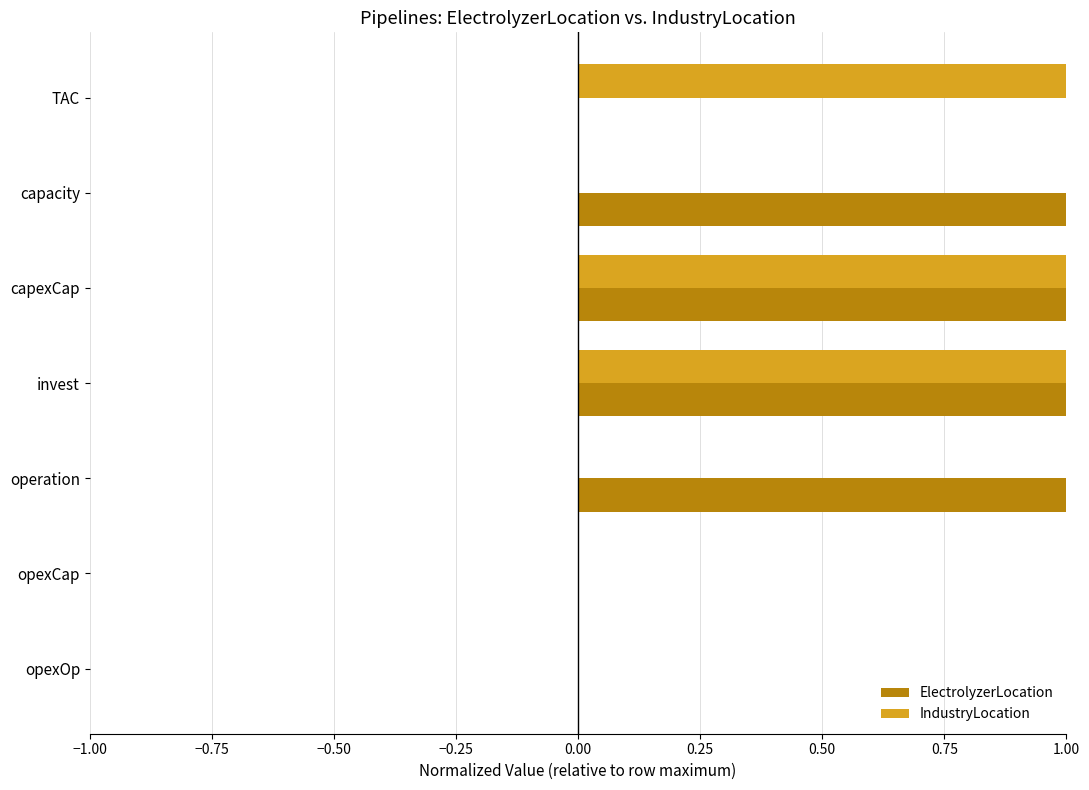

What value does the ElectrolyzerLocation series have at invest?

1.0